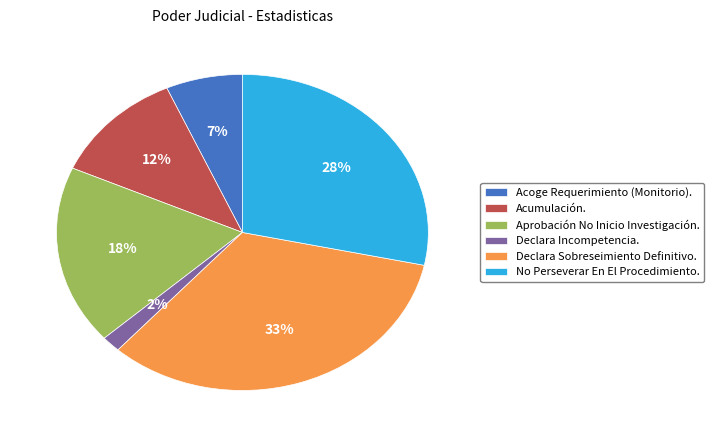

To the nearest percent, what portion does Declara Sobreseimiento Definitivo. represent?

33%